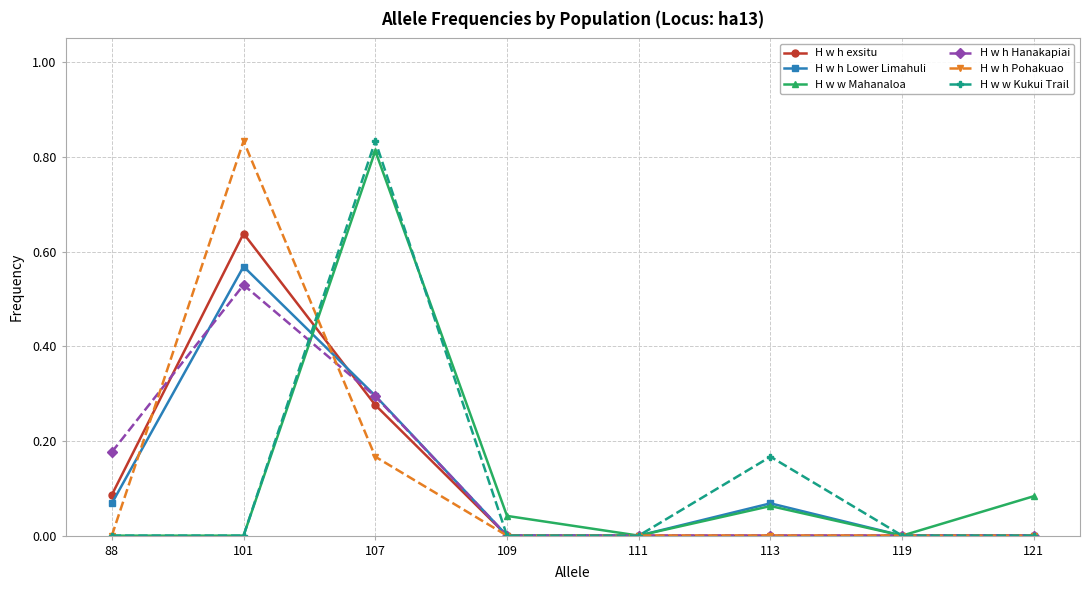

At which label does H w h Hanakapiai reach its peak?

101